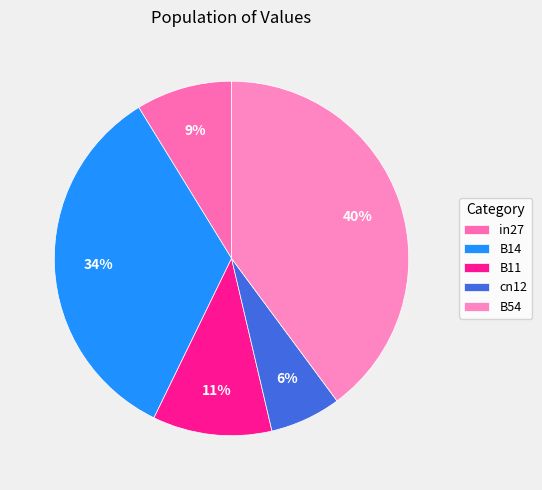

How many slices are in this pie chart?

5